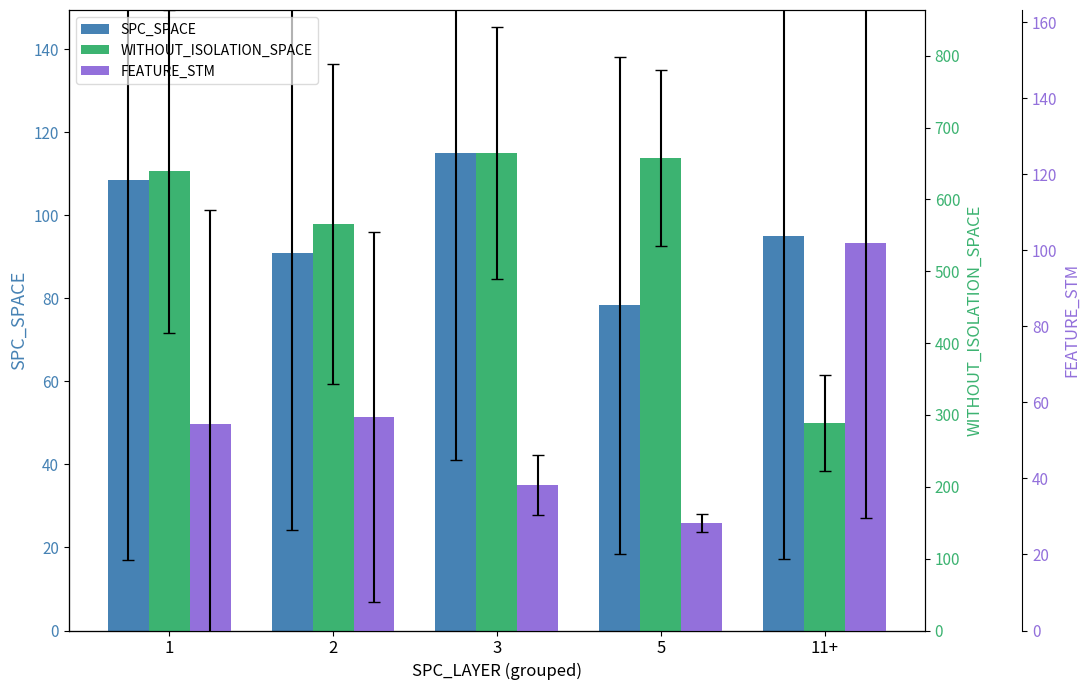

Are the bars grouped side by side (vs. stacked)?

Yes